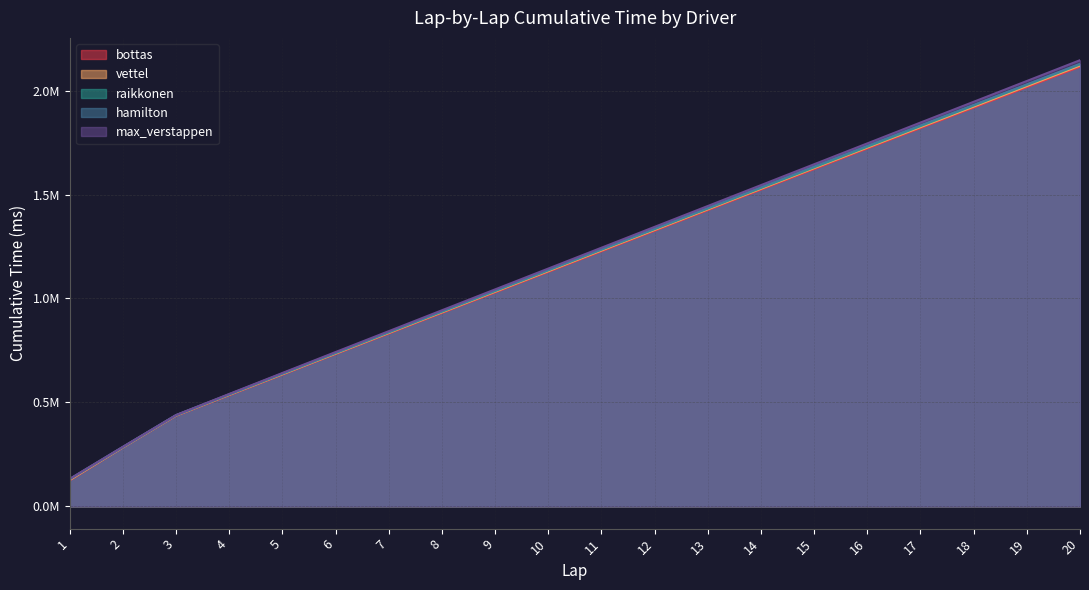

Rank the series by their maximum value, from lowest to highest.

bottas, vettel, raikkonen, hamilton, max_verstappen